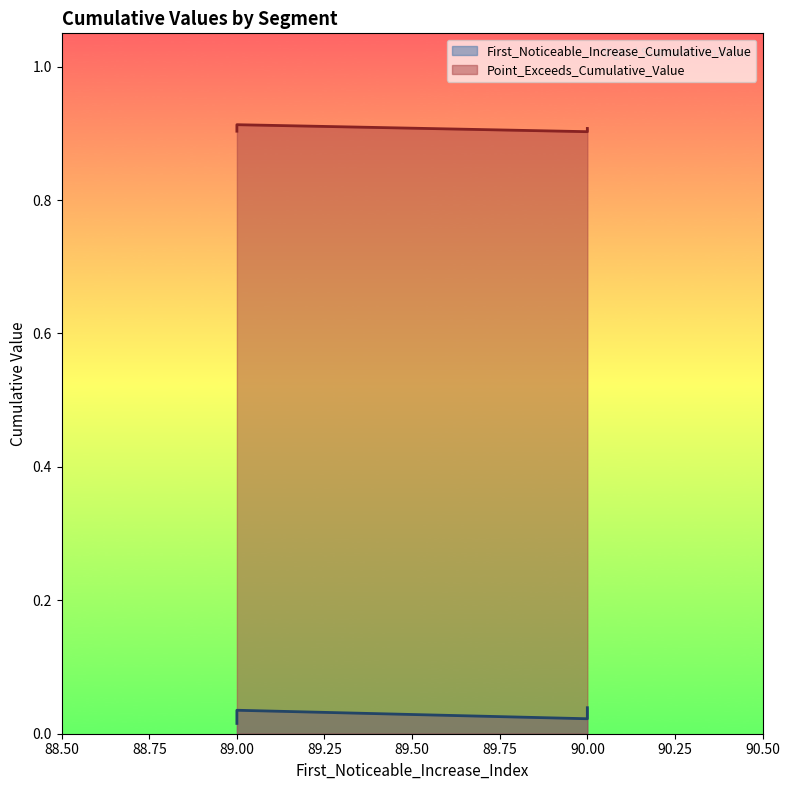

What is the greatest value displayed?

0.9